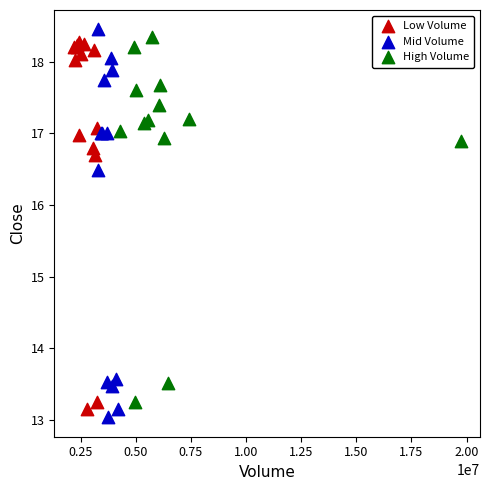

Which series has the largest Y range (max minus min)?

Mid Volume